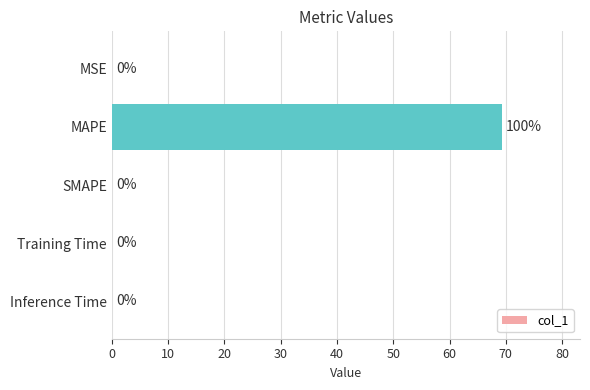

Count the number of data series in this chart.

1